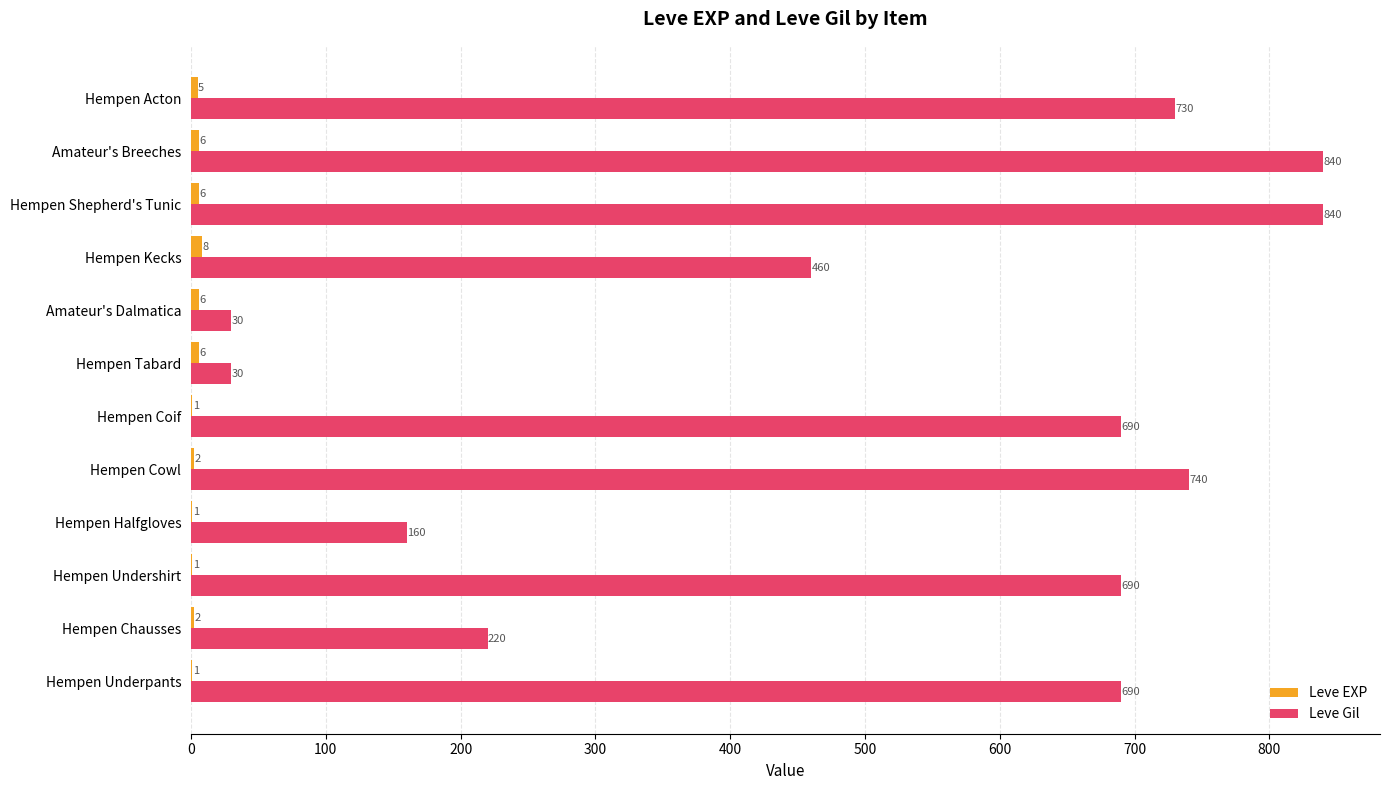

Count the number of categories in the chart.

12